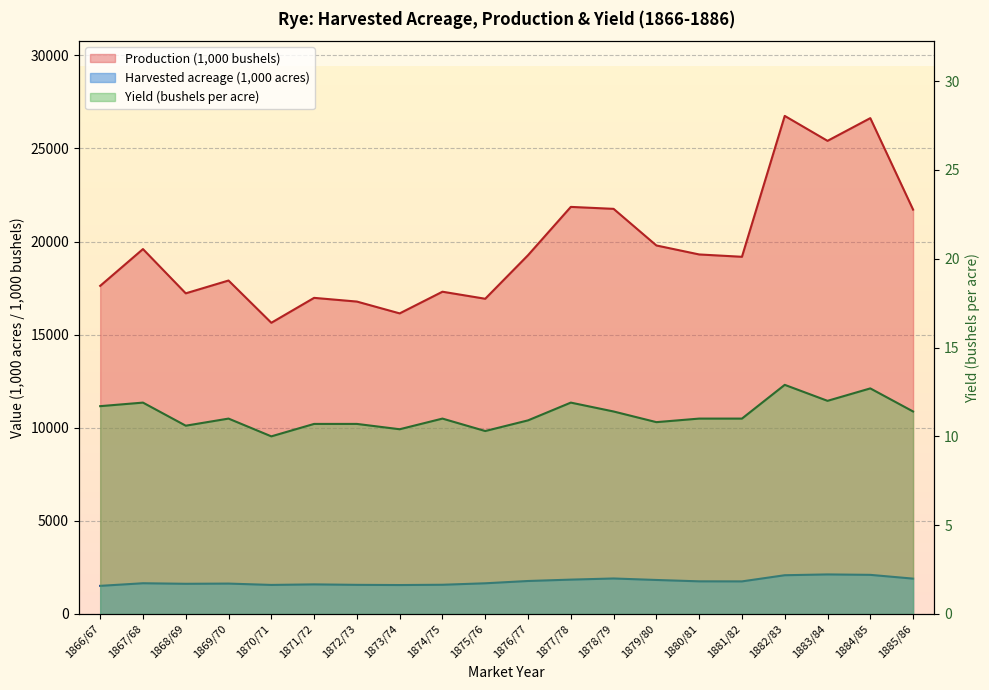

True or false: Yield (bushels per acre) and Harvested acreage (1,000 acres) intersect in this chart.

False